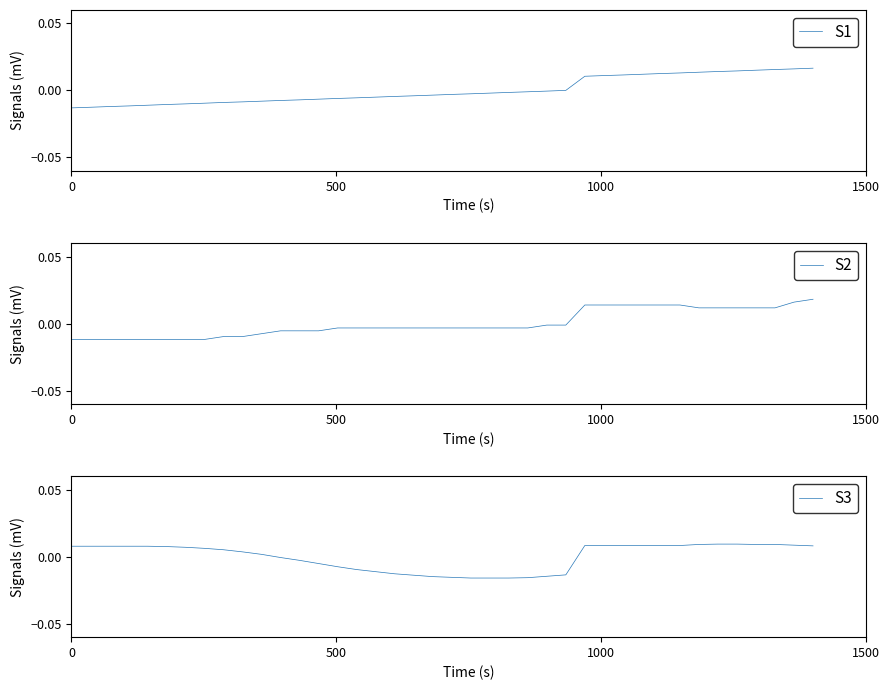

True or false: S1 and S2 cross at least once.

True